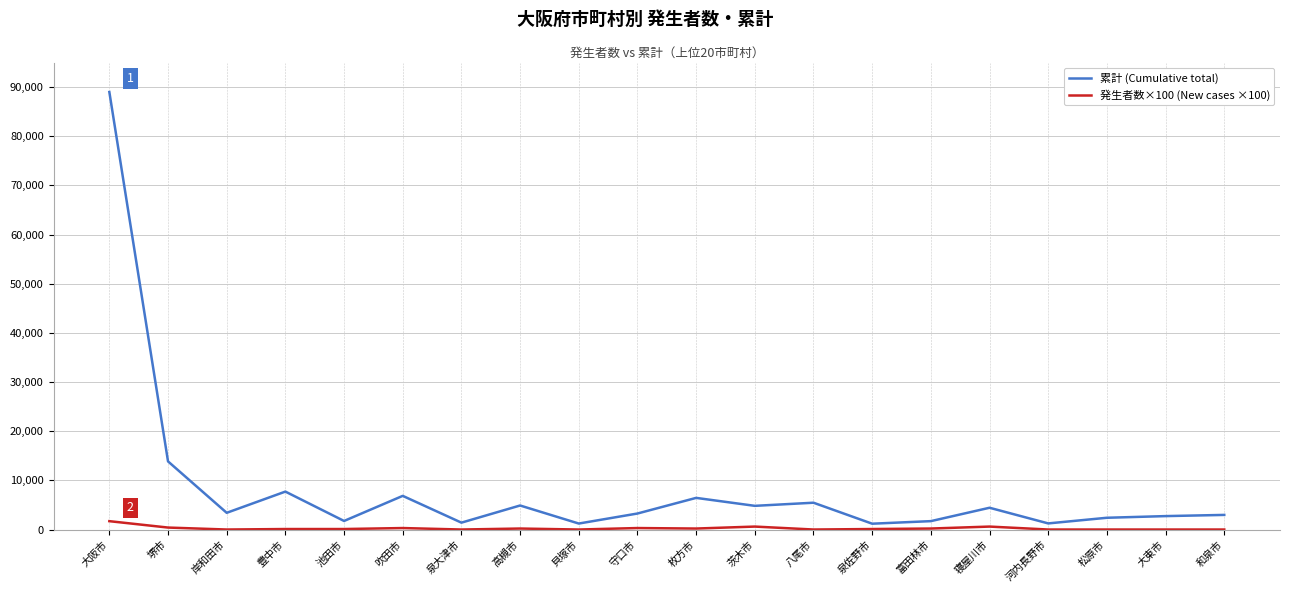

What is the highest value of the 発生者数×100 (New cases ×100) series?

1700